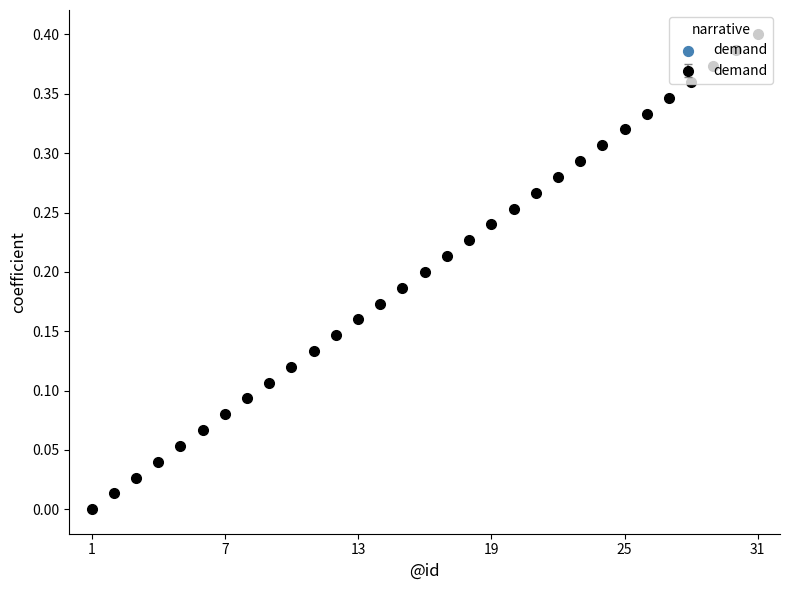

What is the sum of all values?

6.2